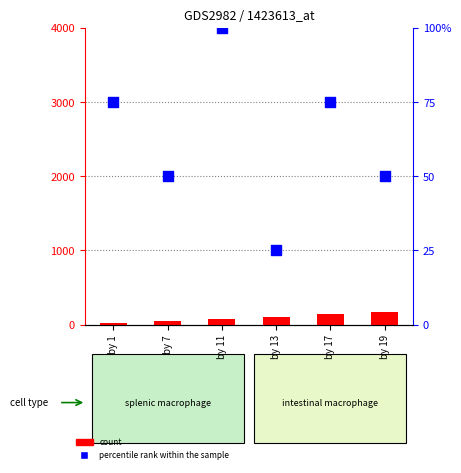

Which series has the largest total across all categories?

count